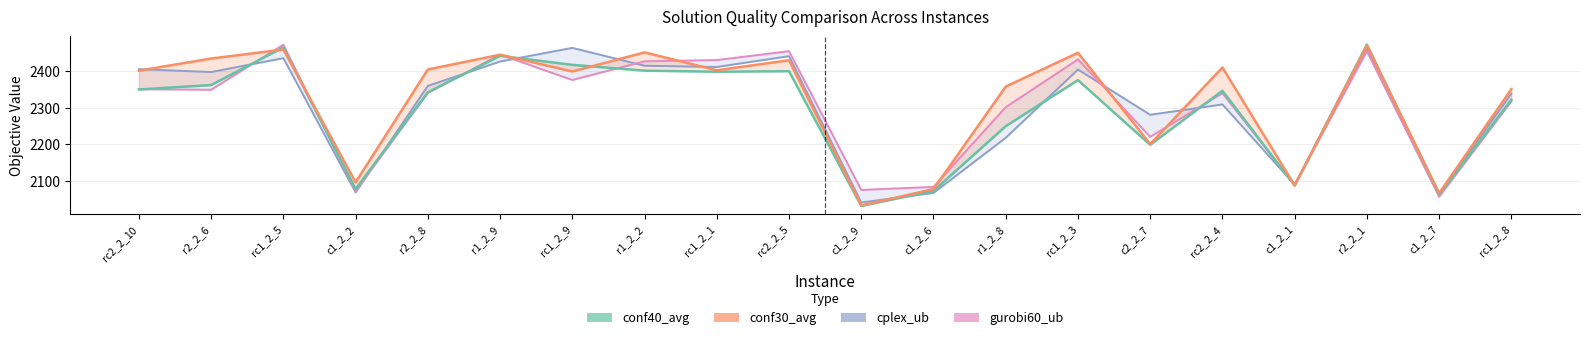

Reading left to right, extract all data points from this chart.

cplex_ub: rc2_2_10=2405.3	r2_2_6=2397.5	rc1_2_5=2435.6	c1_2_2=2067.9	r2_2_8=2359.6	r1_2_9=2426.3	rc1_2_9=2463.7	r1_2_2=2414.7	rc1_2_1=2411.4	rc2_2_5=2441.0	c1_2_9=2040.3	c1_2_6=2066.5	r1_2_8=2217.5	rc1_2_3=2404.3	c2_2_7=2280.5	rc2_2_4=2308.8	c1_2_1=2089.2	r2_2_1=2459.3	c1_2_7=2062.9	rc1_2_8=2338.4
gurobi60_ub: rc2_2_10=2350.4	r2_2_6=2349.0	rc1_2_5=2472.5	c1_2_2=2071.7	r2_2_8=2340.7	r1_2_9=2445.3	rc1_2_9=2375.7	r1_2_2=2427.0	rc1_2_1=2430.3	rc2_2_5=2454.7	c1_2_9=2074.7	c1_2_6=2083.0	r1_2_8=2301.4	rc1_2_3=2432.2	c2_2_7=2220.0	rc2_2_4=2339.6	c1_2_1=2088.6	r2_2_1=2454.5	c1_2_7=2055.9	rc1_2_8=2317.3
conf40_avg: rc2_2_10=2349.8	r2_2_6=2361.9	rc1_2_5=2465.1	c1_2_2=2077.4	r2_2_8=2342.1	r1_2_9=2441.7	rc1_2_9=2417.2	r1_2_2=2401.3	rc1_2_1=2398.4	rc2_2_5=2399.8	c1_2_9=2030.8	c1_2_6=2071.9	r1_2_8=2249.2	rc1_2_3=2375.4	c2_2_7=2198.2	rc2_2_4=2346.3	c1_2_1=2086.8	r2_2_1=2472.9	c1_2_7=2061.9	rc1_2_8=2321.3
conf30_avg: rc2_2_10=2401.3	r2_2_6=2434.5	rc1_2_5=2459.2	c1_2_2=2095.6	r2_2_8=2404.5	r1_2_9=2444.9	rc1_2_9=2399.0	r1_2_2=2451.3	rc1_2_1=2402.3	rc2_2_5=2429.7	c1_2_9=2032.3	c1_2_6=2076.9	r1_2_8=2357.7	rc1_2_3=2450.3	c2_2_7=2200.2	rc2_2_4=2410.0	c1_2_1=2087.0	r2_2_1=2469.9	c1_2_7=2065.9	rc1_2_8=2350.7